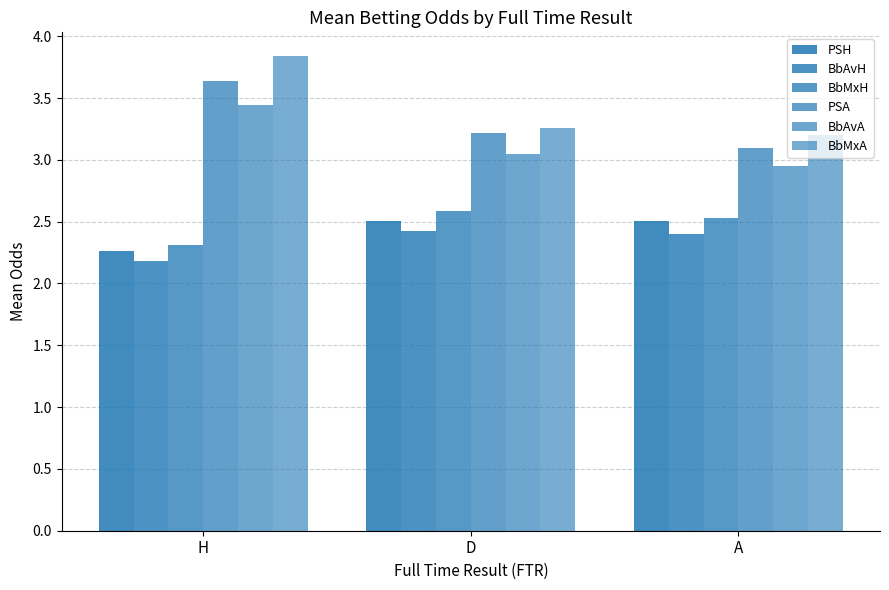

Count the number of data series in this chart.

6